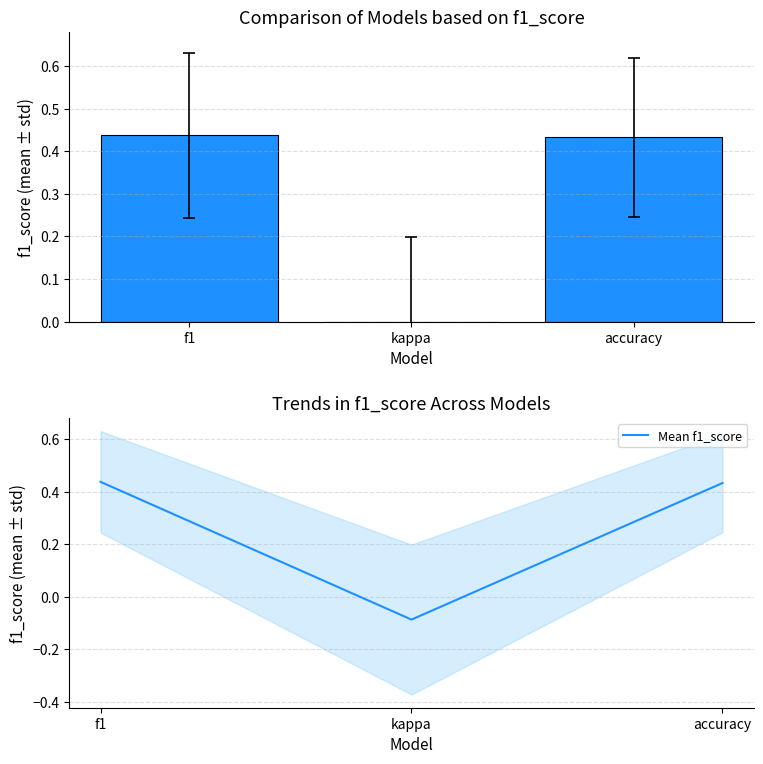

How many positive values does the Mean f1_score series have?

2